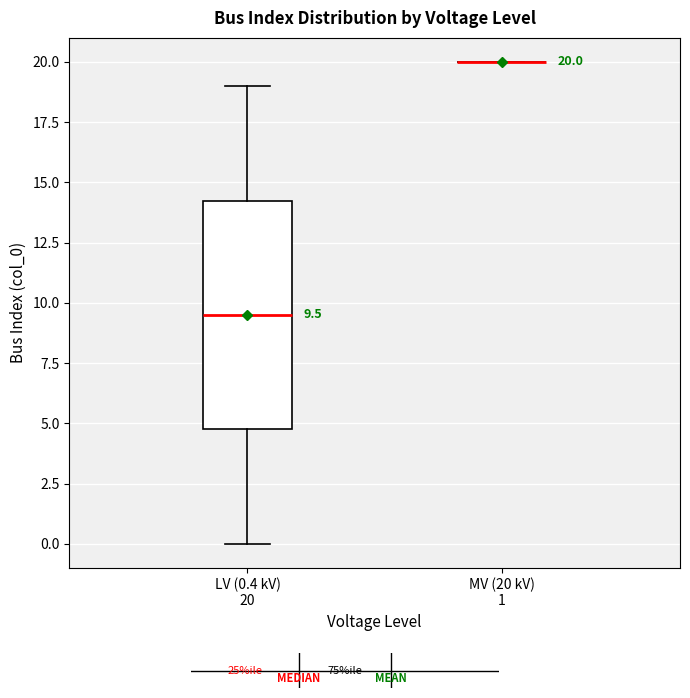

Which box is the tallest, from its lower edge to its upper edge?

LV (0.4 kV) 20